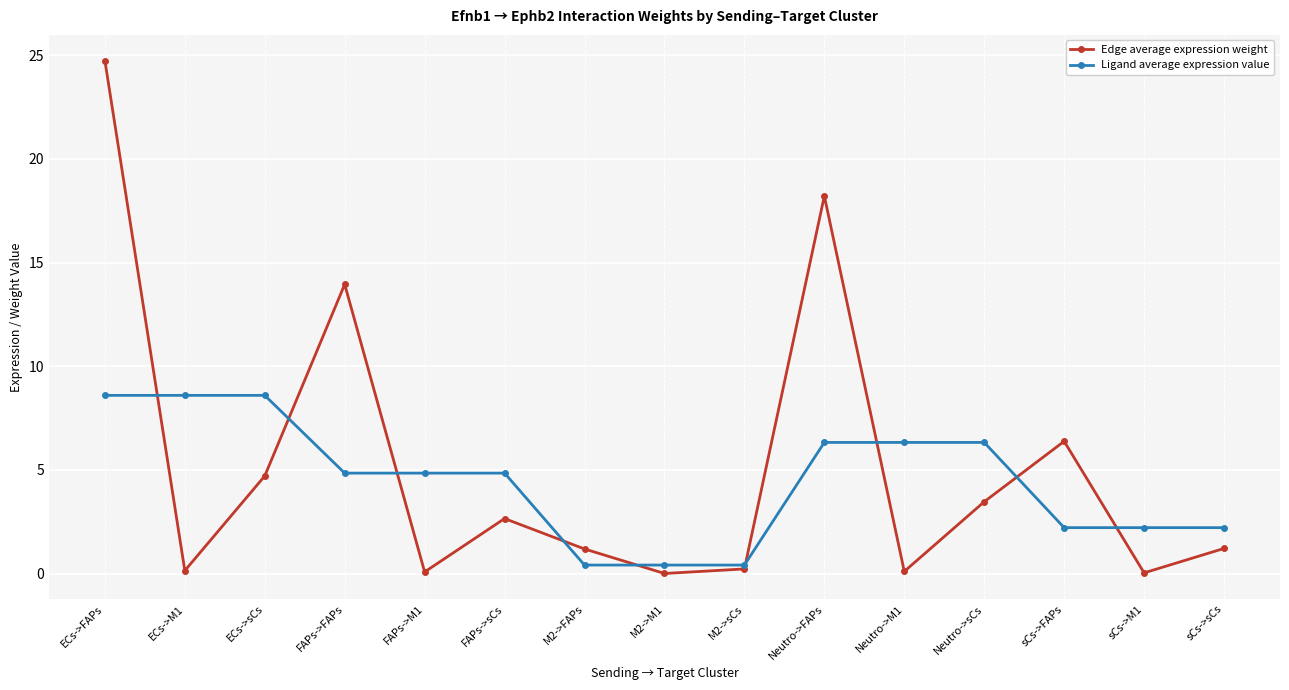

Rank the series by their average value, from highest to lowest.

Edge average expression weight, Ligand average expression value